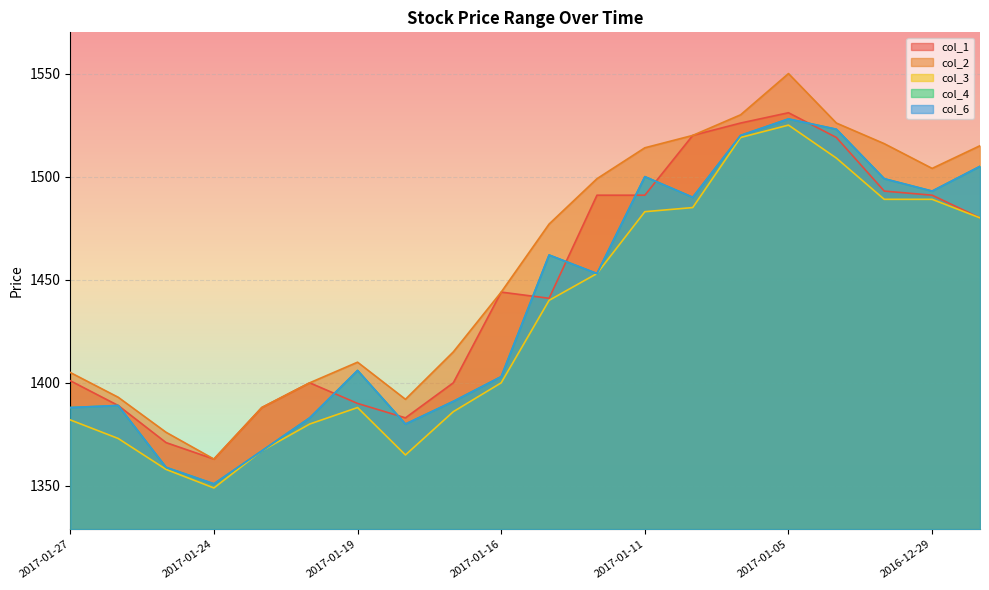

What is the sum of all col_2 values?

29137